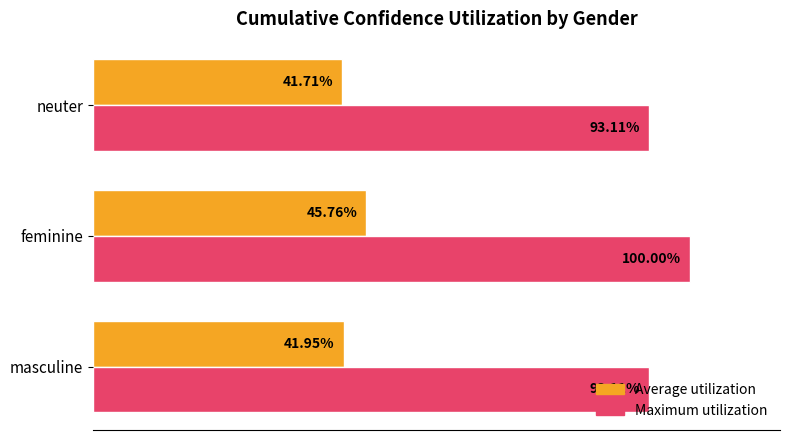

At which category is the sum across all series the highest?

feminine